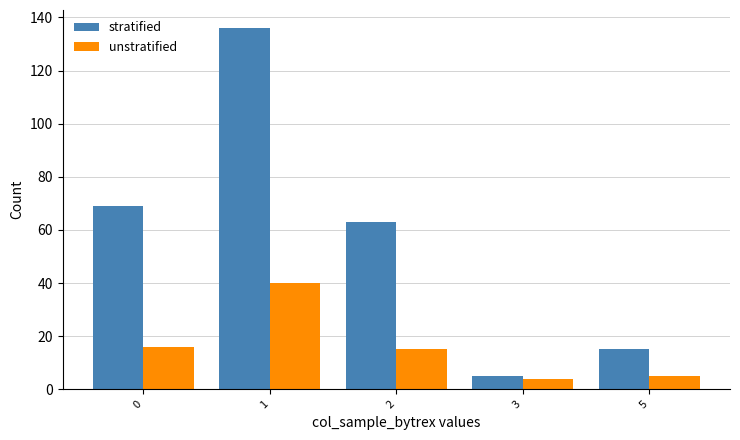

The value of stratified at 5 is 15. True or false?

True